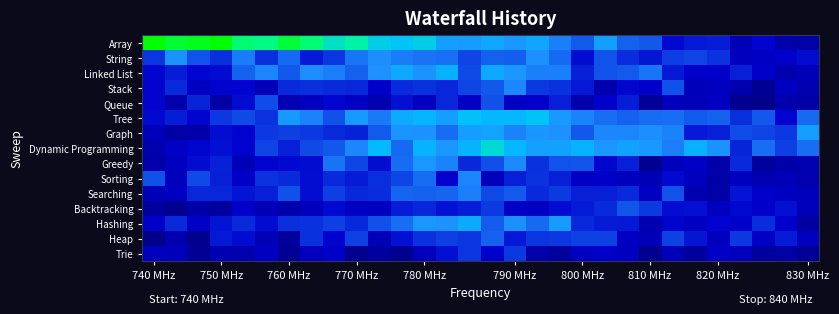

Reading left to right, list all the values displayed in this chart.

Array: 22.7	21.2	21.9	22.6	19.4	18.9	21.1	19.3	16.9	17.8	15.8	15.2	15.7	12.0	11.7	12.8	11.3	12.6	10.0	8.5	12.0	8.7	8.4	5.4	6.0	6.2	3.5	5.1	2.9	2.6
String: 7.1	10.9	8.3	6.8	9.8	6.9	9.1	6.0	7.1	9.5	10.5	9.8	9.5	9.3	7.7	8.7	8.7	10.6	9.1	5.5	8.2	6.7	5.9	7.4	7.6	7.1	4.0	4.4	4.9	5.5
Linked List: 5.3	6.1	5.2	5.4	8.9	10.1	8.4	10.4	9.9	8.8	10.7	12.9	10.9	13.7	7.9	12.9	11.2	10.0	10.0	6.2	8.3	8.5	9.6	5.9	4.9	4.7	6.2	4.7	2.8	3.8
Stack: 5.1	6.7	4.4	5.1	5.2	3.8	6.7	6.8	6.7	6.5	4.9	6.6	7.0	6.5	7.7	8.4	10.2	7.2	6.9	6.0	2.8	5.3	5.0	8.2	3.8	4.1	3.2	1.1	4.1	3.1
Queue: 5.2	2.8	6.4	2.3	5.4	8.0	3.3	4.1	5.3	4.5	3.1	5.6	4.1	6.5	4.6	8.2	4.4	4.8	6.3	2.9	4.8	6.2	1.5	3.9	3.8	4.3	1.0	0.6	3.1	2.4
Tree: 5.4	6.1	5.2	7.2	7.9	7.0	11.5	10.1	8.2	11.6	9.7	13.0	14.2	11.8	15.1	14.3	14.3	15.3	11.5	10.1	9.3	8.7	9.2	9.2	8.5	8.7	6.9	8.4	5.2	9.1
Graph: 3.9	2.3	2.6	5.6	5.1	7.2	7.4	7.2	6.7	6.3	8.5	11.1	10.8	9.2	11.9	12.4	10.1	11.2	10.6	8.4	10.3	10.2	10.5	10.1	6.0	6.2	8.0	7.6	7.2	11.8
Dynamic Programming: 2.9	4.6	5.2	5.7	5.1	7.6	6.2	7.9	8.4	10.2	14.4	9.1	13.8	11.2	13.8	16.4	14.4	12.2	12.2	13.8	11.2	12.2	11.4	9.9	13.6	10.9	6.4	9.2	7.5	9.3
Greedy: 2.8	4.2	5.4	6.3	3.6	5.2	5.4	5.4	9.4	7.7	5.6	9.2	11.3	10.0	6.5	8.1	10.3	6.9	8.2	8.3	5.3	6.2	1.0	3.9	4.7	2.8	6.7	1.7	2.8	3.2
Sorting: 8.2	3.9	7.9	6.2	4.8	7.0	6.7	5.6	6.7	6.0	6.9	7.8	9.2	5.0	10.2	3.9	6.3	7.0	6.2	4.5	4.8	4.0	3.5	5.3	4.3	2.3	4.4	3.2	3.6	2.9
Searching: 3.8	4.4	6.5	6.5	5.8	6.2	8.2	5.6	7.5	6.6	6.7	8.9	8.7	8.9	9.9	7.9	8.5	6.7	7.3	6.3	6.2	6.7	4.2	8.2	3.2	2.6	5.8	4.9	4.3	3.9
Backtracking: 2.0	1.0	2.8	2.0	4.8	3.5	2.8	3.9	5.4	4.3	4.2	6.2	6.5	5.7	6.1	7.3	4.6	4.5	5.4	6.1	6.7	8.3	7.3	5.6	5.7	4.0	5.4	4.8	5.6	3.8
Hashing: 4.8	6.7	4.7	5.8	6.7	5.5	6.8	6.9	7.5	6.6	8.2	9.3	11.1	10.8	13.0	8.6	10.6	9.1	11.6	6.6	6.1	6.0	3.2	5.1	4.3	5.2	5.0	6.8	4.9	2.1
Heap: 0.7	3.2	0.8	6.0	5.4	3.4	1.9	6.9	5.1	7.6	3.7	5.7	7.0	7.4	7.1	8.8	6.0	7.1	7.2	7.5	7.6	4.5	3.6	7.6	5.9	4.0	7.2	4.7	6.0	4.1
Trie: 4.1	3.9	1.2	3.3	3.1	4.4	1.2	4.0	4.8	0.8	2.0	1.0	3.9	5.7	7.1	5.0	7.2	2.6	2.0	4.3	4.8	4.1	0.9	3.7	1.7	4.6	4.0	1.9	2.4	1.4